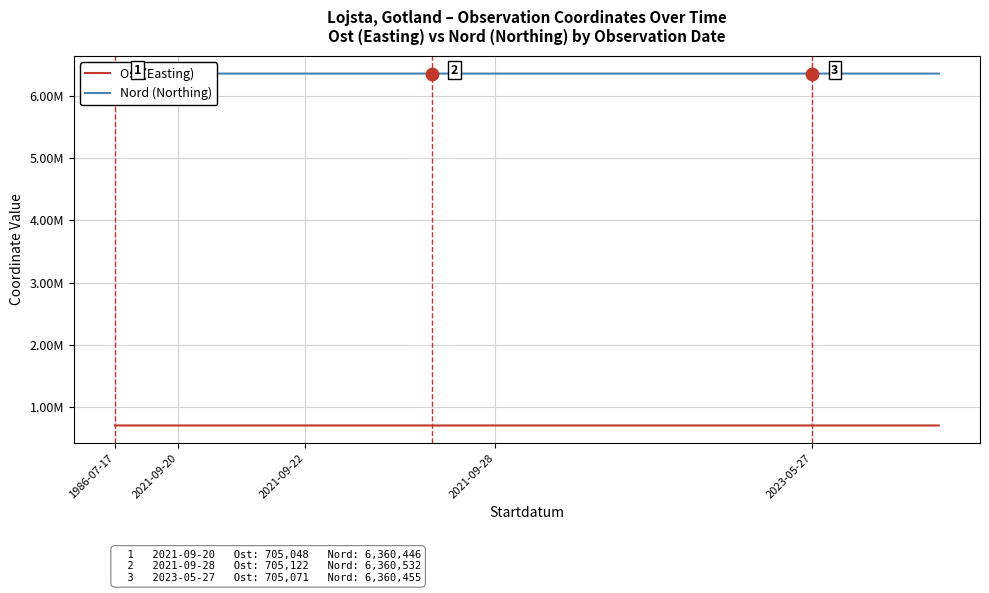

What are all the series names shown in the legend?

Ost (Easting), Nord (Northing)